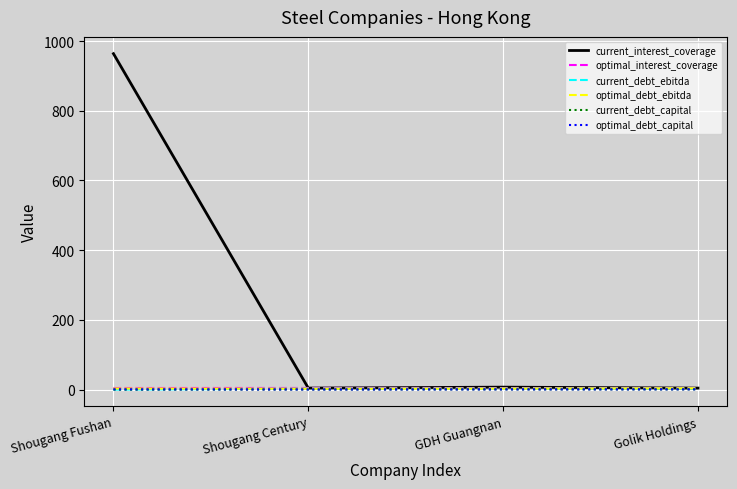

Between Shougang Fushan and Shougang Century, which series saw the biggest shift?

current_interest_coverage